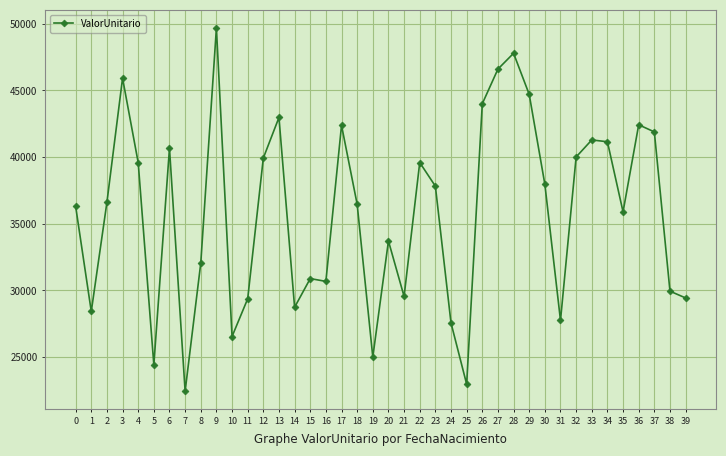

At which category does the data reach its first local peak?

3